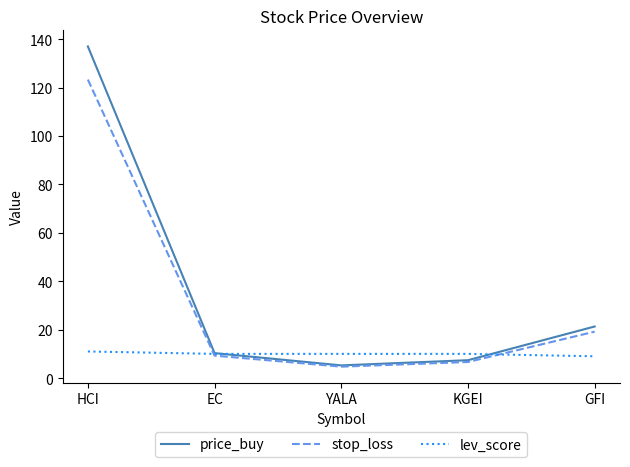

Rank the categories by price_buy value from highest to lowest.

HCI, GFI, EC, KGEI, YALA